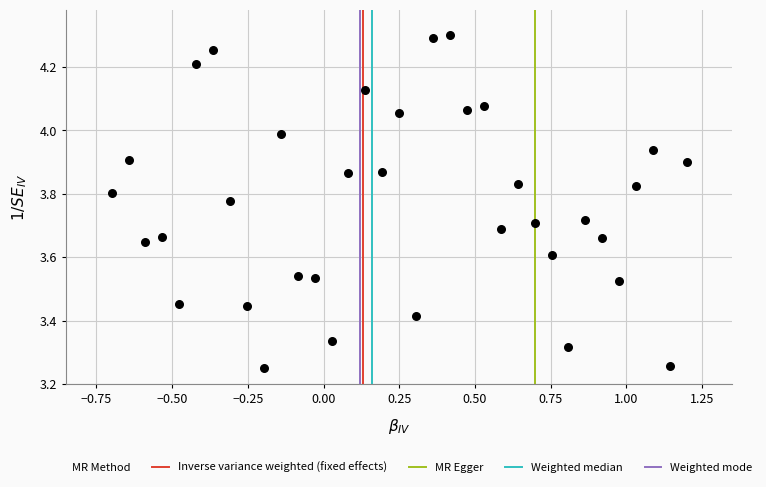

What is the range of X values (max minus min)?

1.9